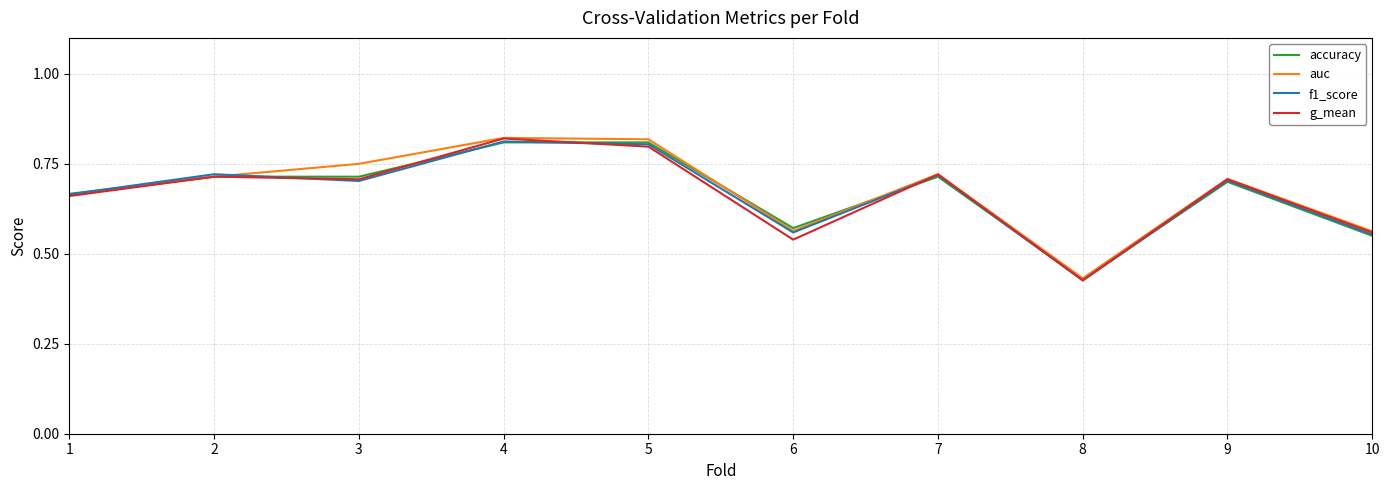

What is the total value across all series at 7?

2.9